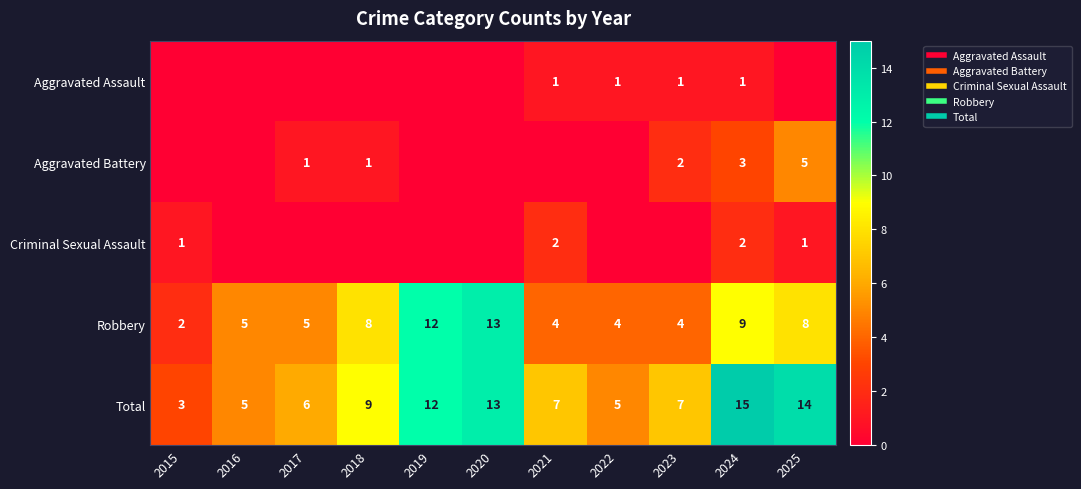

Where is Aggravated Battery nearest to the value 2?

2023